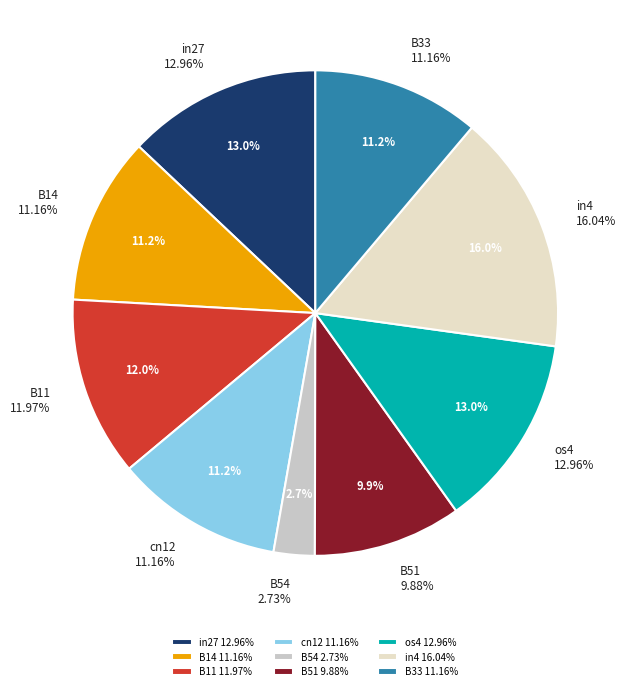

Which has a higher value, cn12 or B51?

cn12